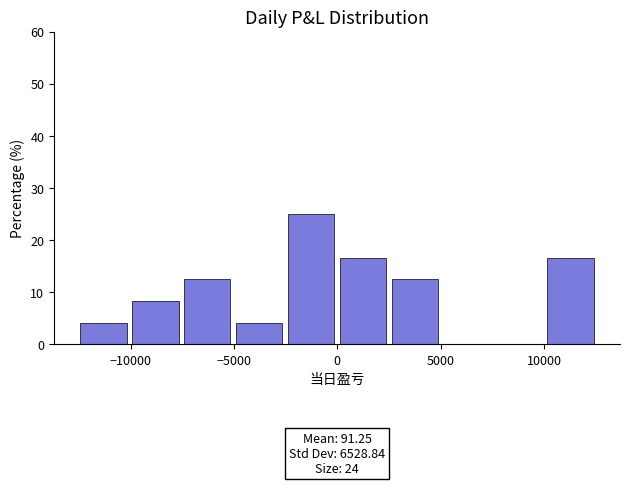

Which range on the x-axis has the tallest bar?

-2500 to 0